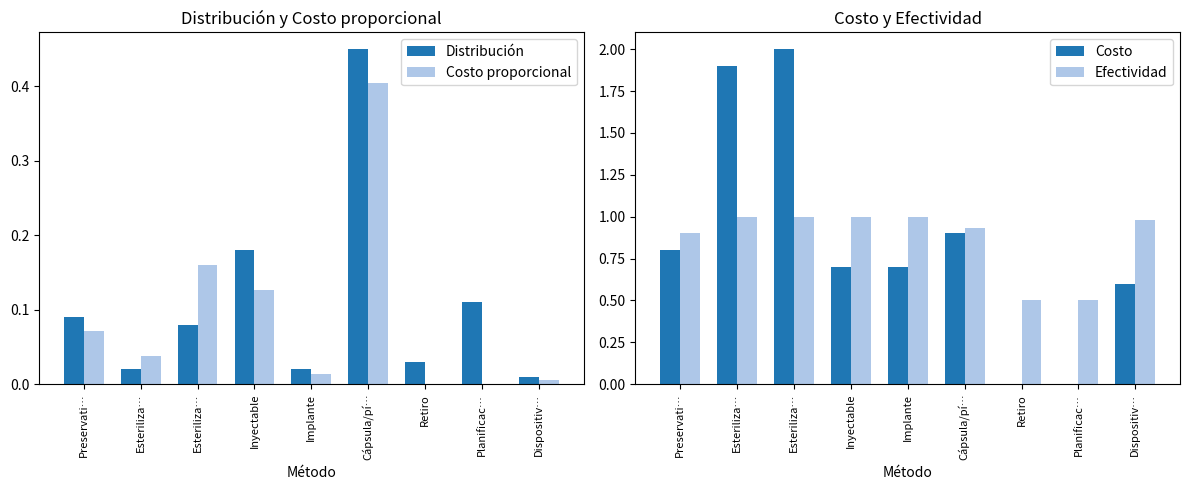

Is it true that Costo equals 1.4 at Cápsula/pí…?

False